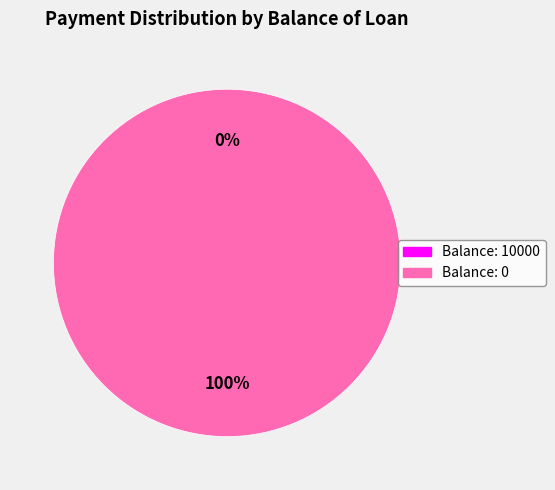

Does 0 account for over 50% of the chart?

Yes